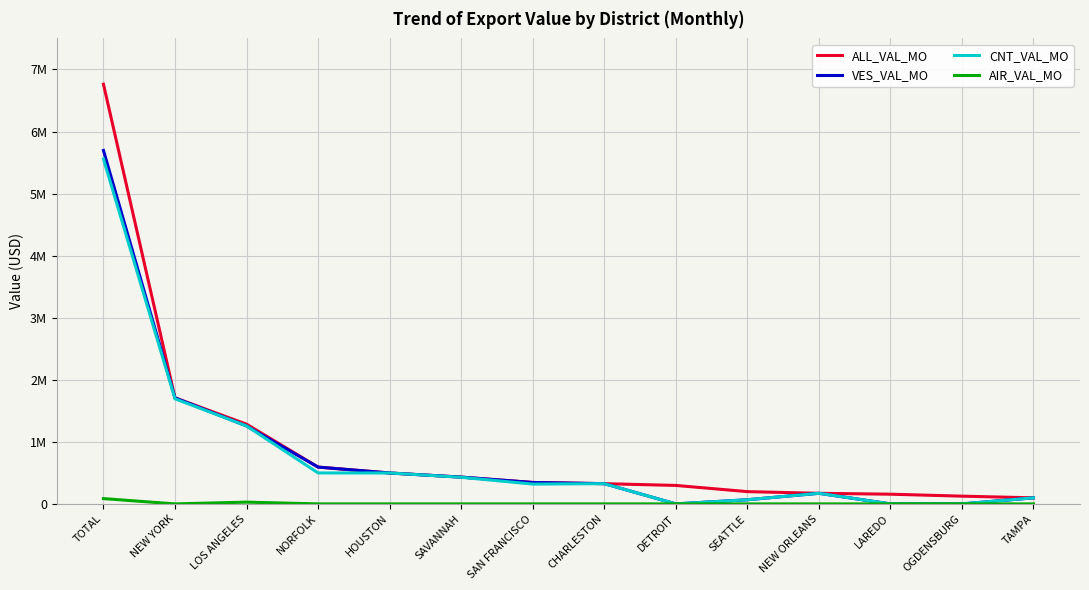

Which series has the widest spread of values?

ALL_VAL_MO